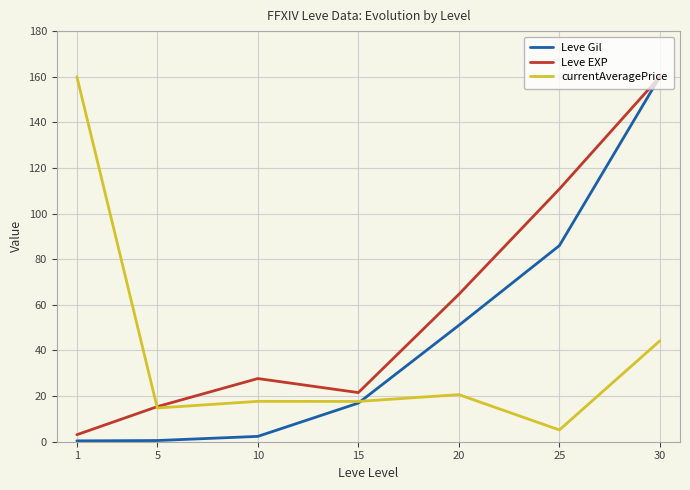

What value does the Leve Gil series have at 30?

160.0